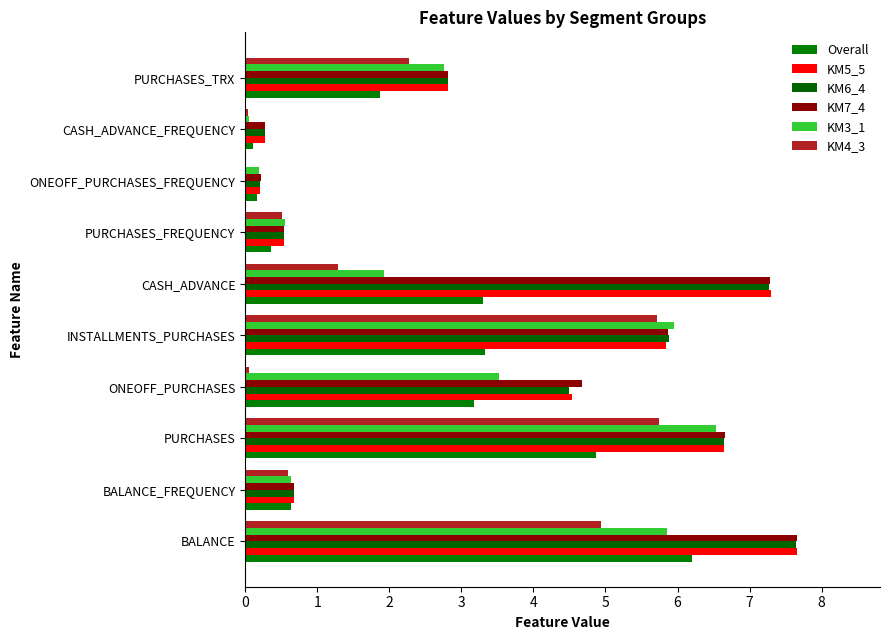

How many series are shown in this chart?

6